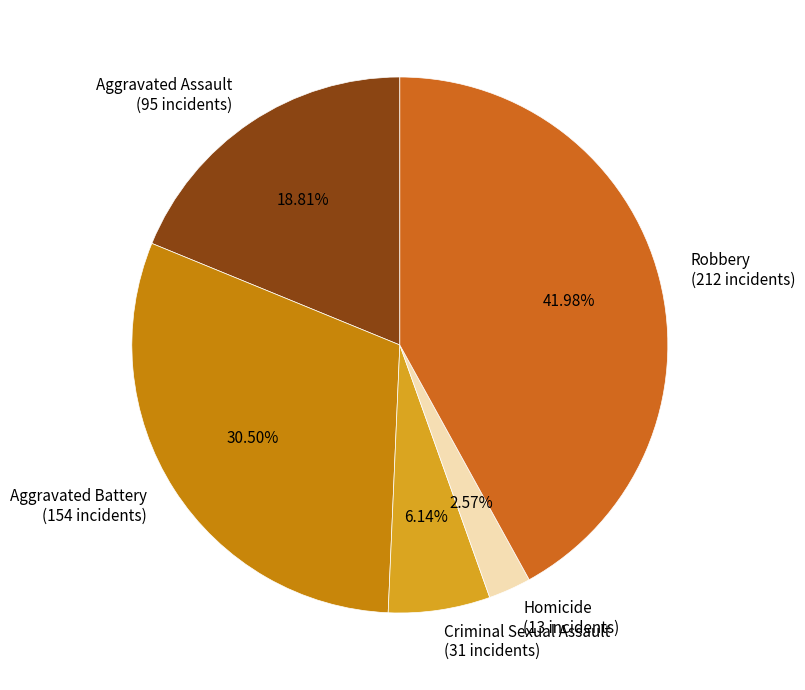

To the nearest percent, what percentage of the pie is Criminal Sexual Assault?

6%